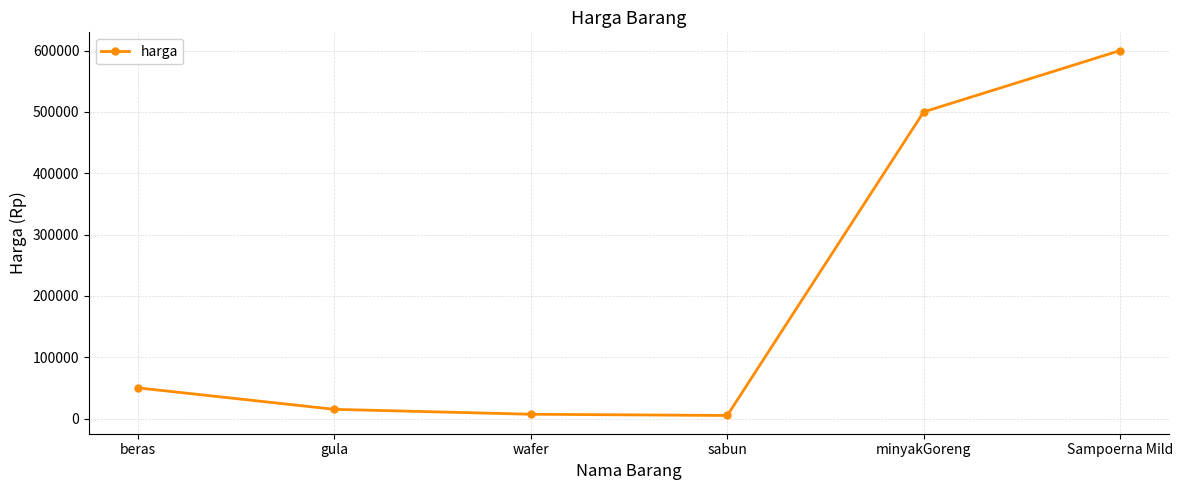

Which has a higher value, minyakGoreng or beras?

minyakGoreng